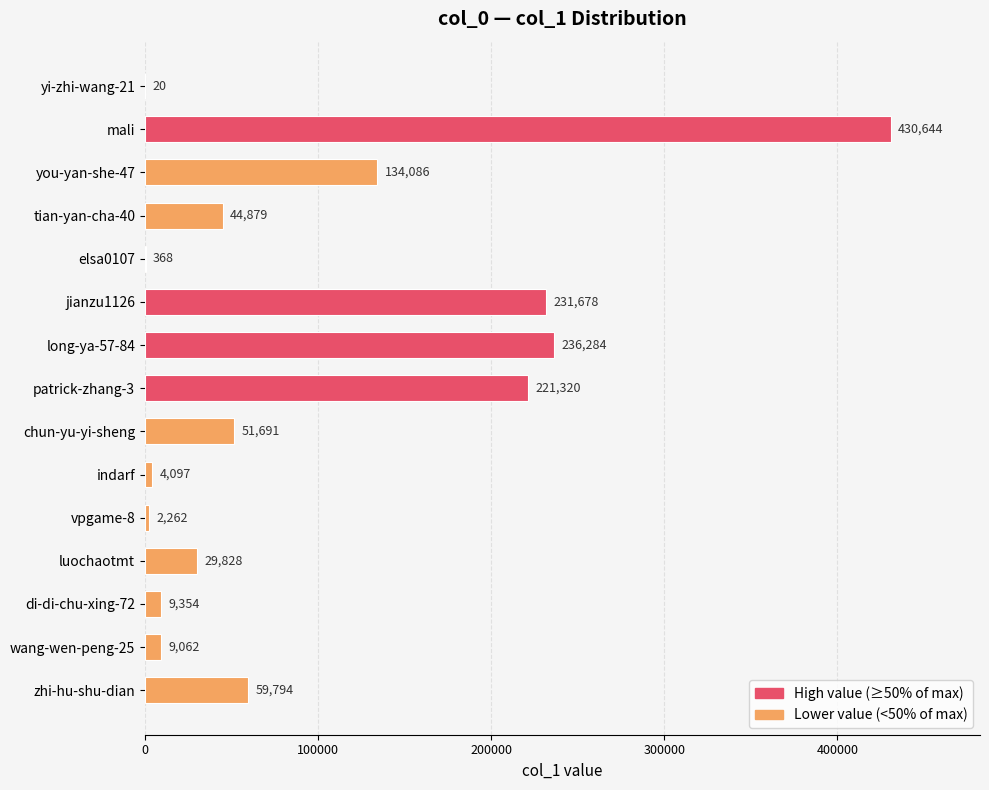

Is it true that the value at zhi-hu-shu-dian is 59794?

True